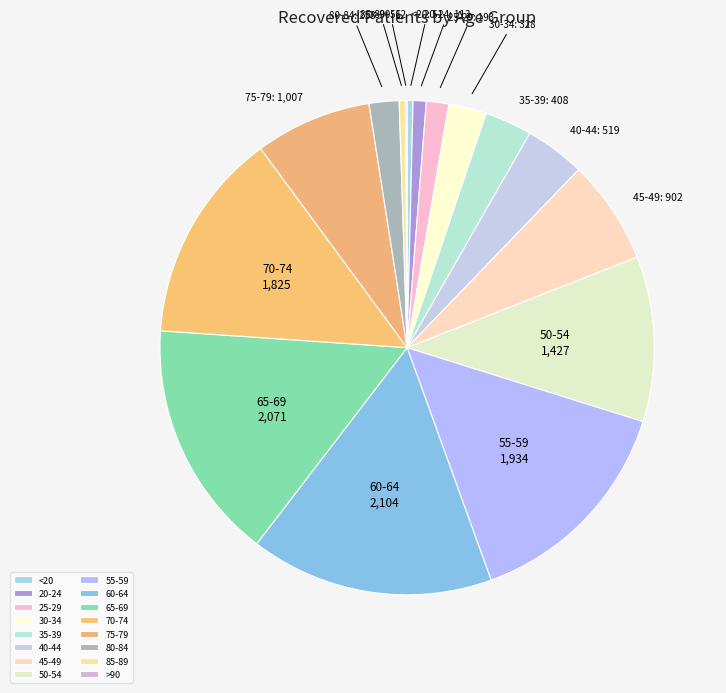

Is 75-79 the majority of the pie?

No